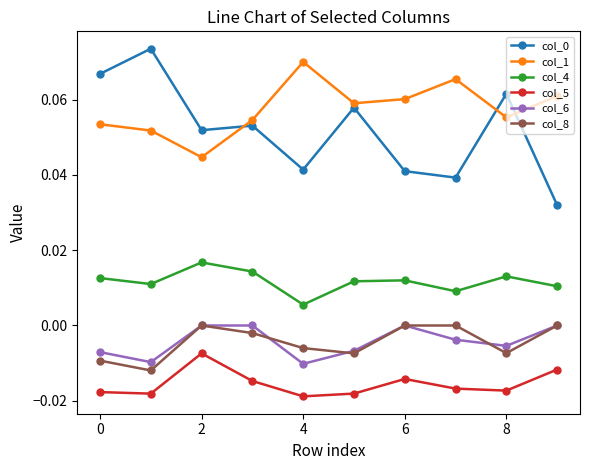

True or false: col_0 and col_6 intersect in this chart.

False